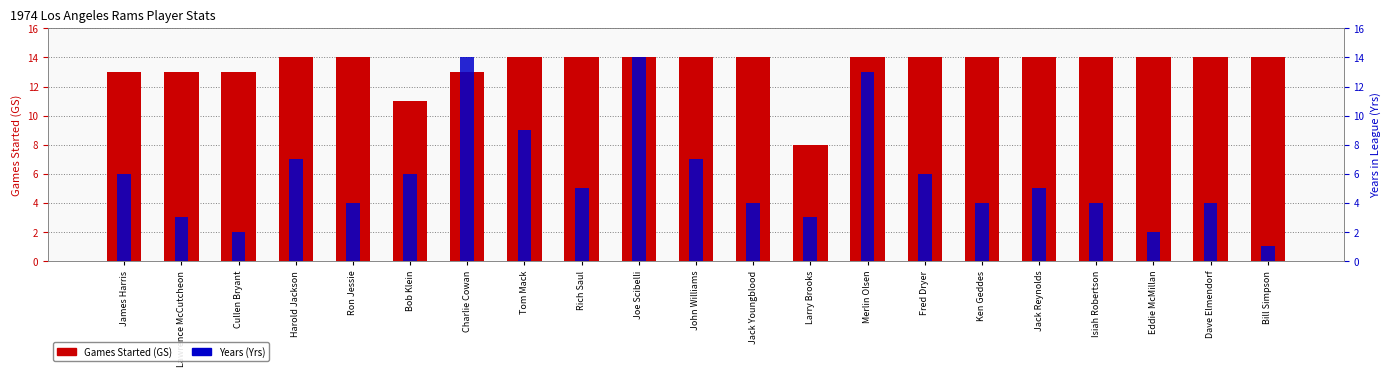

The Years (Yrs) series shows 8 at James Harris. True or false?

False